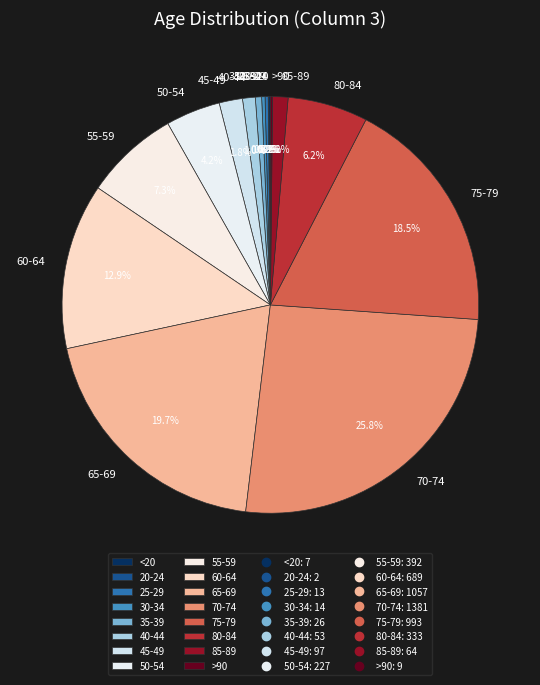

To the nearest percent, what portion does 70-74 represent?

26%